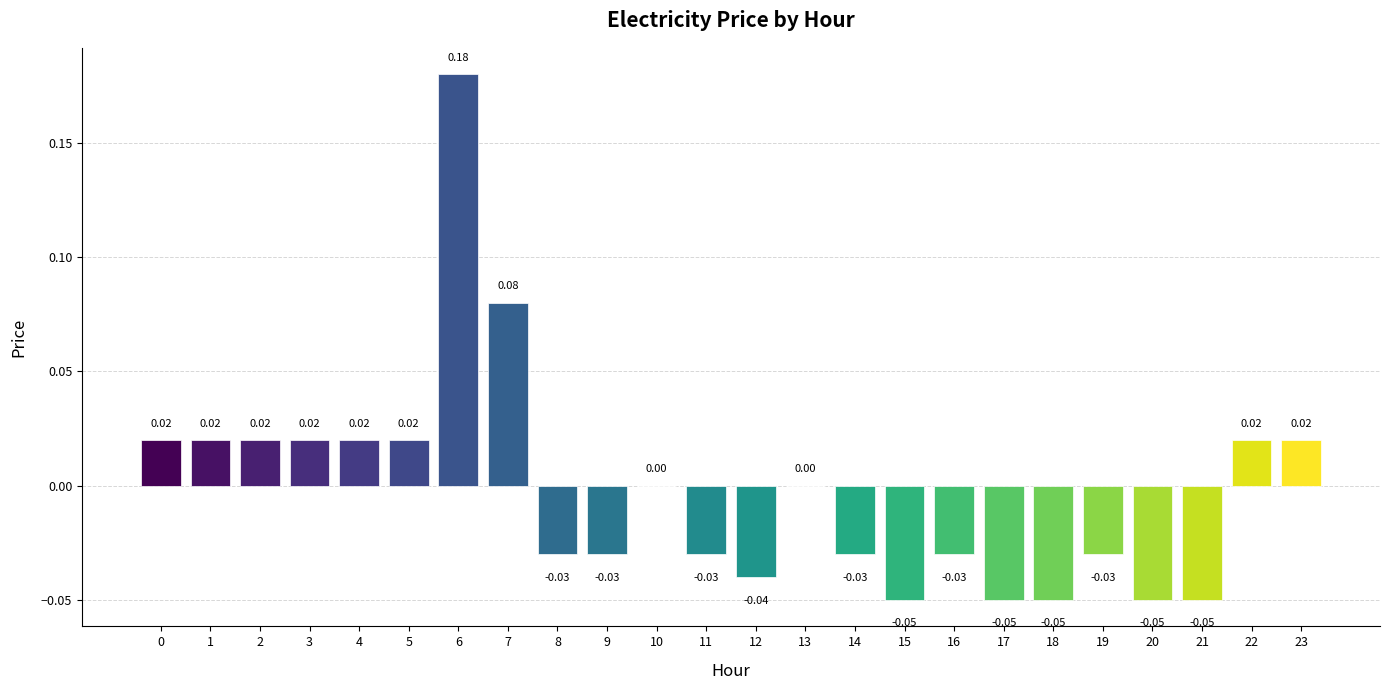

Which has a higher value, 10 or 16?

10